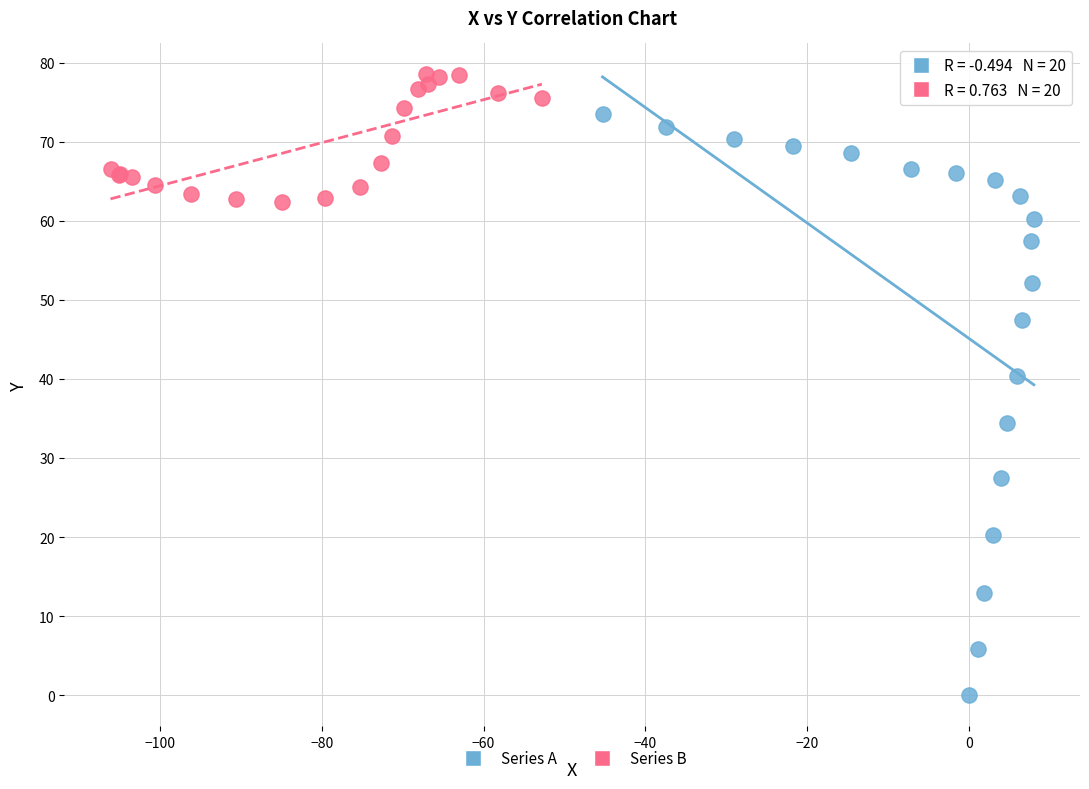

Which series contains the highest Y value?

Series B